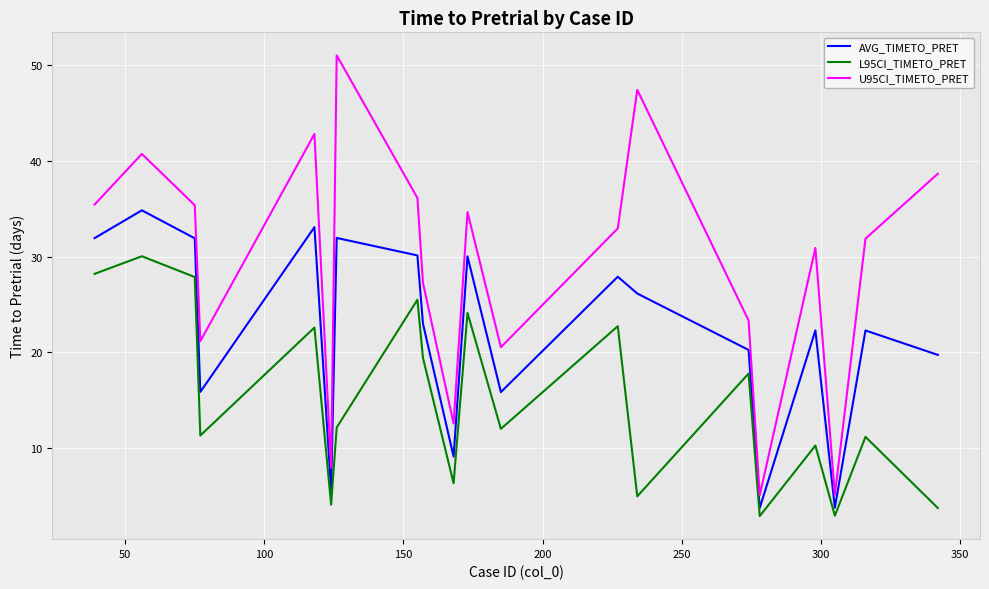

Which series has the largest total across all categories?

U95CI_TIMETO_PRET